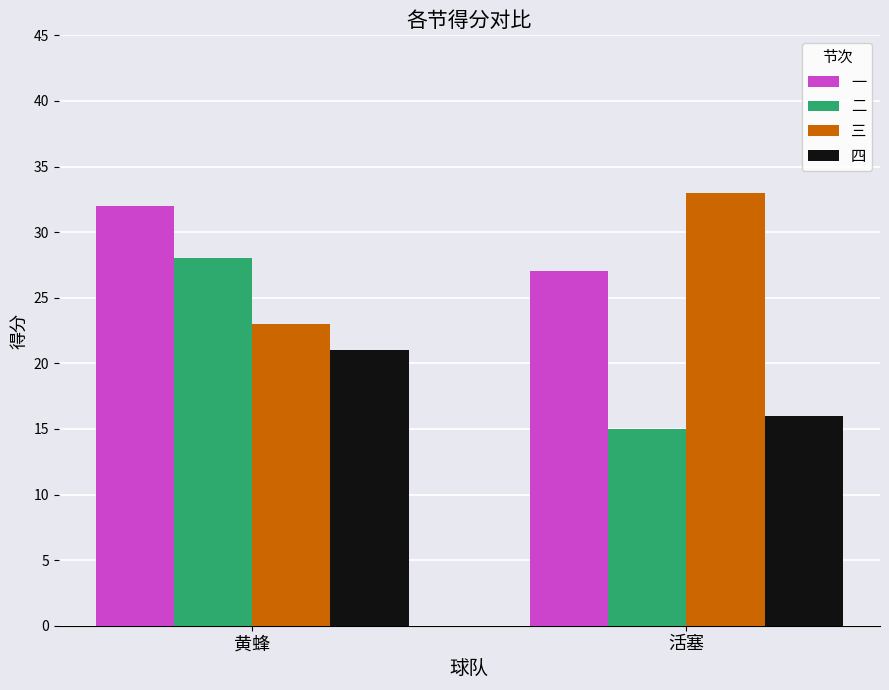

How many values in the 三 series are below 33?

1